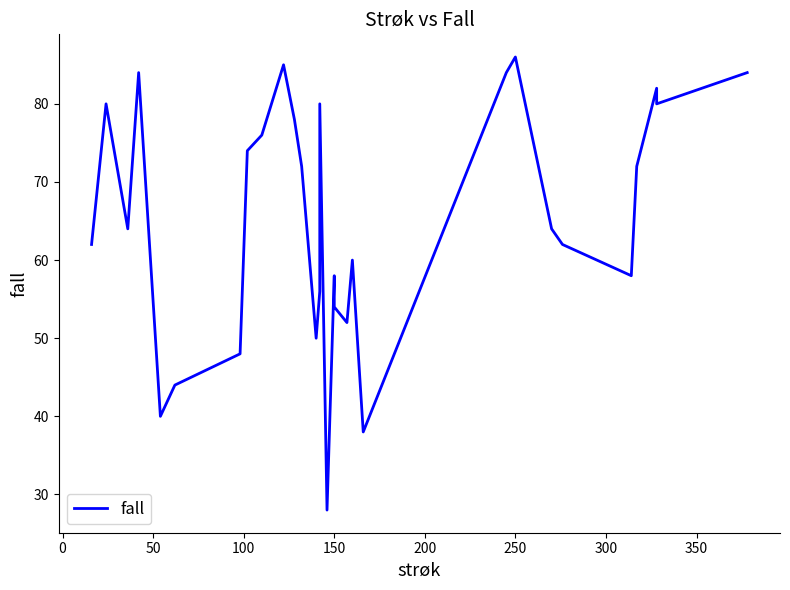

How many series are shown in this chart?

1